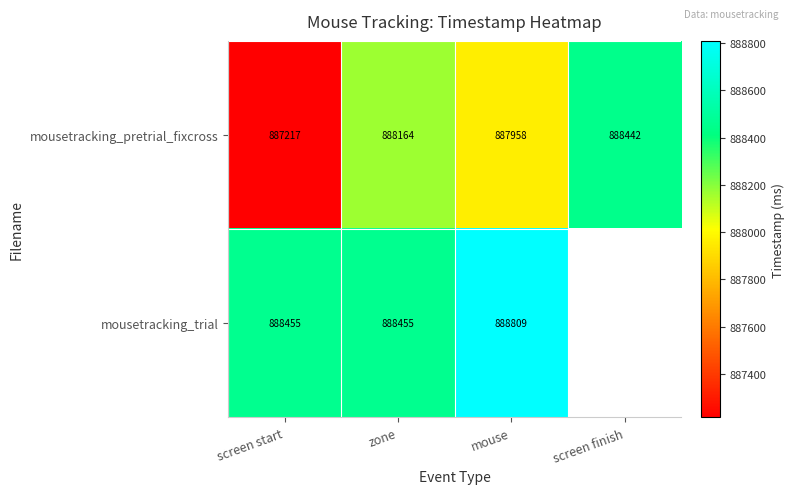

Is the value of mousetracking_pretrial_fixcross at mouse greater than the value of mousetracking_trial at screen start?

No